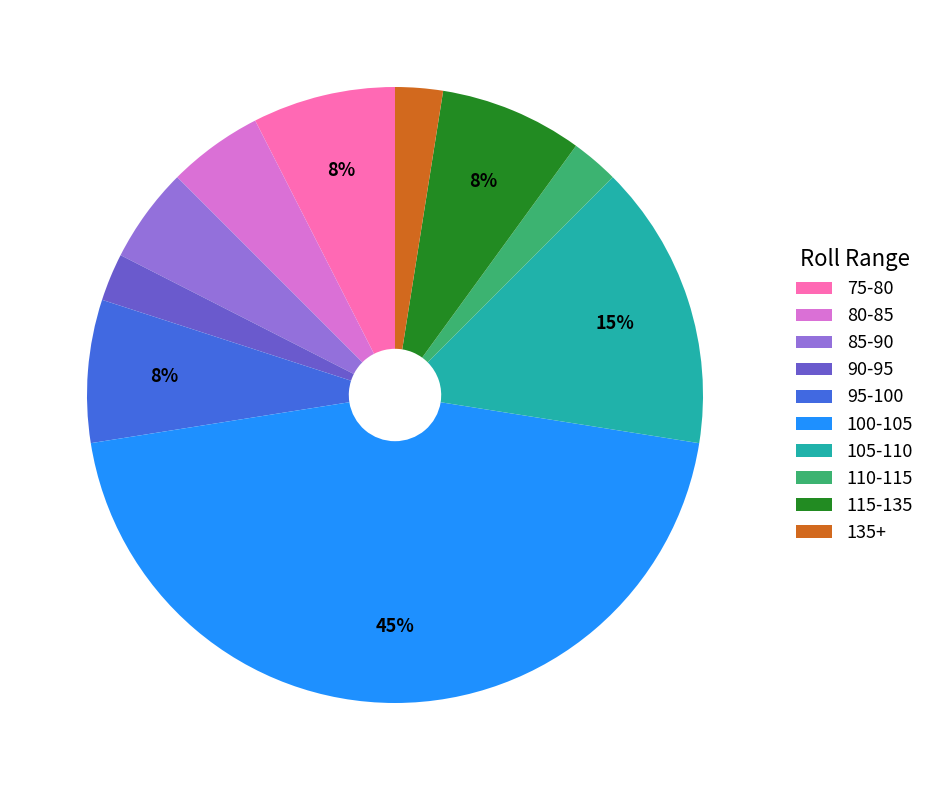

How many segments does this pie chart have?

10